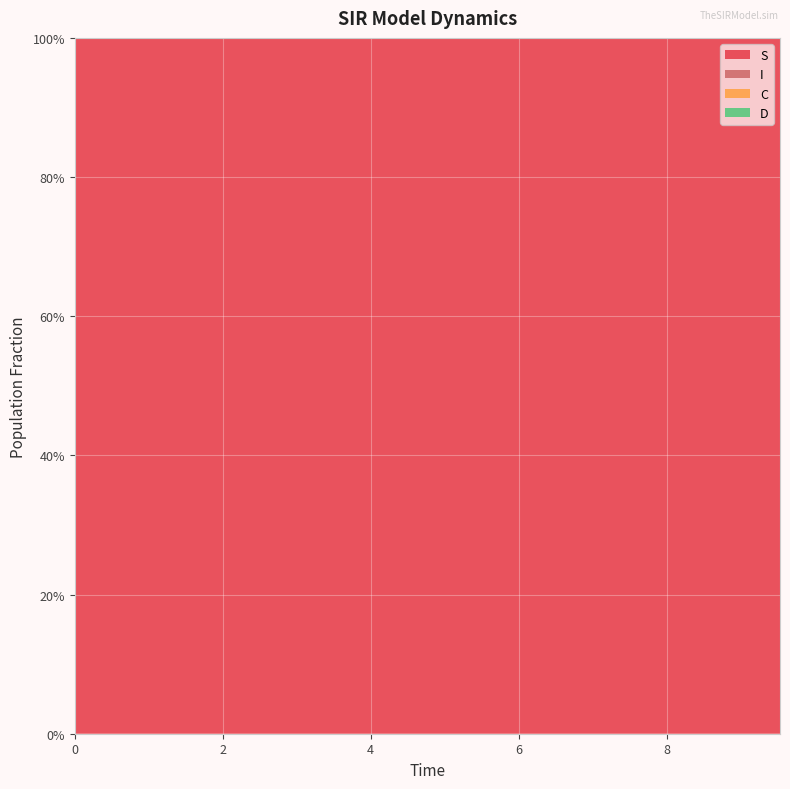

Reading left to right, extract all data points from this chart.

S: 0=1.0	1=1.0	2=1.0	3=1.0	4=1.0	5=1.0	6=1.0	7=1.0	8=1.0	9=1.0	10=1.0	11=1.0	12=1.0	13=1.0	14=1.0	15=1.0	16=1.0	17=1.0	18=1.0	19=1.0
I: 0=0.0	1=0.0	2=0.0	3=0.0	4=0.0	5=0.0	6=0.0	7=0.0	8=0.0	9=0.0	10=0.0	11=0.0	12=0.0	13=0.0	14=0.0	15=0.0	16=0.0	17=0.0	18=0.0	19=0.0
C: 0=0.5	1=0.5	2=0.5	3=0.4	4=0.4	5=0.4	6=0.4	7=0.4	8=0.3	9=0.3	10=0.3	11=0.3	12=0.3	13=0.3	14=0.2	15=0.2	16=0.2	17=0.2	18=0.2	19=0.2
D: 0=0.5	1=0.5	2=0.5	3=0.6	4=0.6	5=0.6	6=0.6	7=0.6	8=0.7	9=0.7	10=0.7	11=0.7	12=0.7	13=0.7	14=0.8	15=0.8	16=0.8	17=0.8	18=0.8	19=0.8